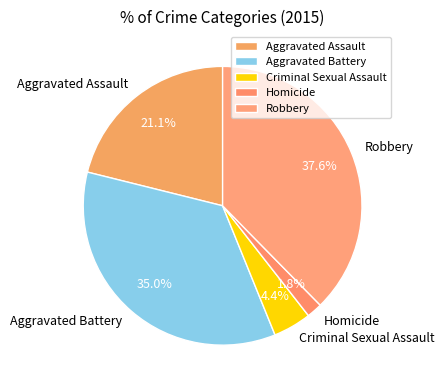

Combined, do Criminal Sexual Assault and Homicide account for over 50%?

No